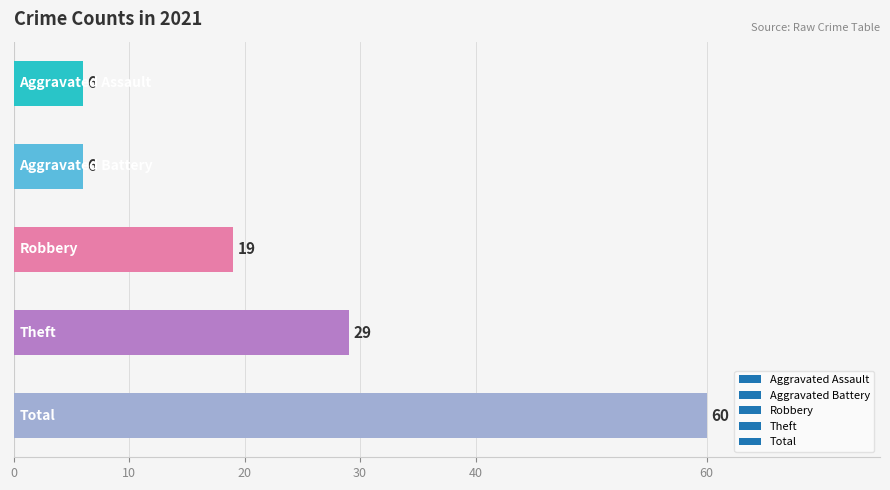

Reading top to bottom, what are all the values shown in this chart?

6	6	19	29	60